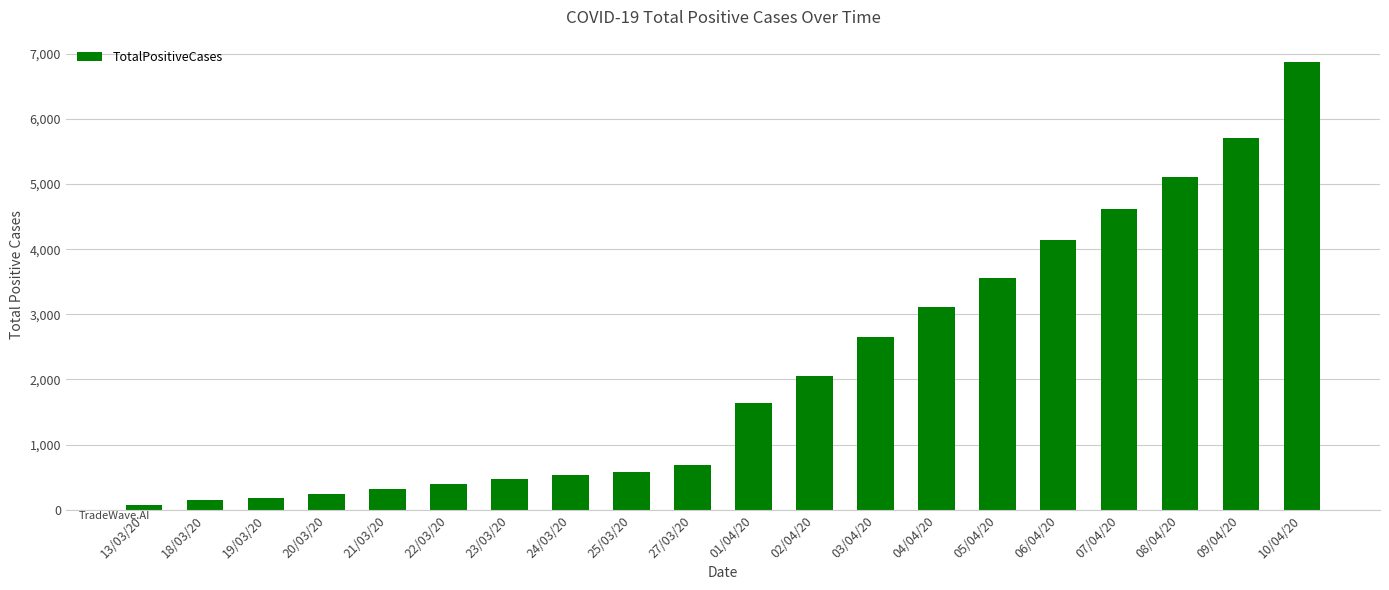

Reading left to right, what are all the values shown in this chart?

78	150	182	236	315	396	471	536	581	691	1637	2056	2653	3113	3554	4135	4616	5114	5705	6872